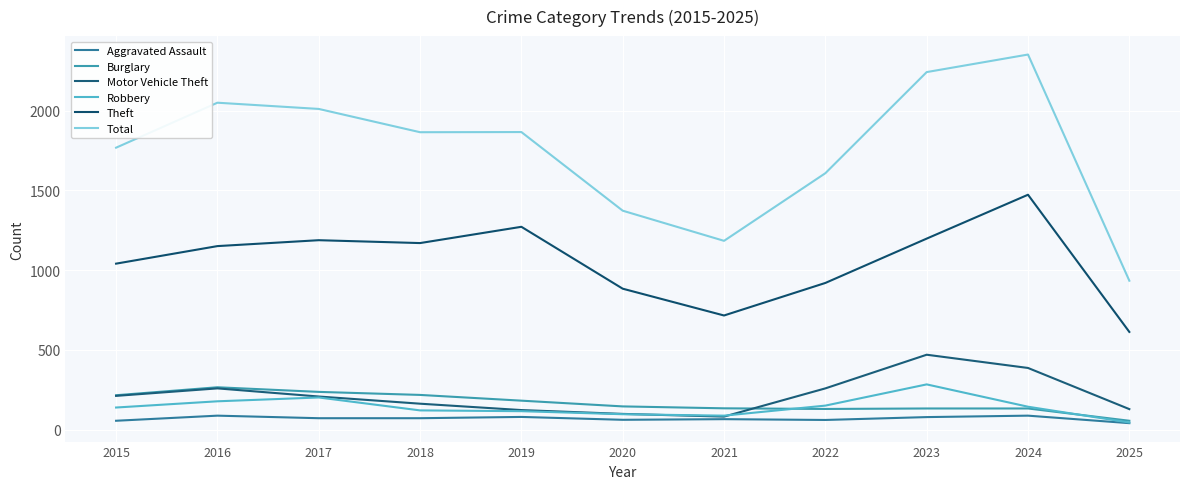

In Aggravated Assault, how many points are higher than both neighbors (excluding endpoints)?

4